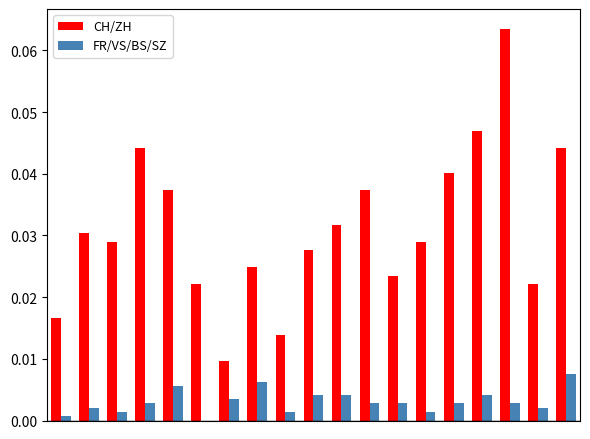

Which series has the largest total across all categories?

CH/ZH